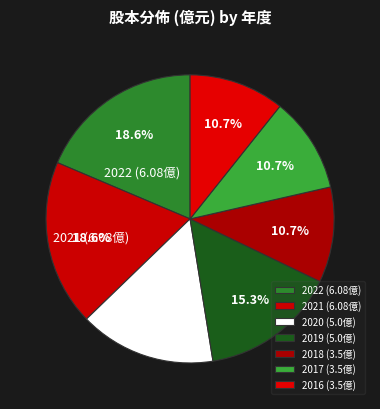

To the nearest percent, what percentage of the pie is 2016?

11%